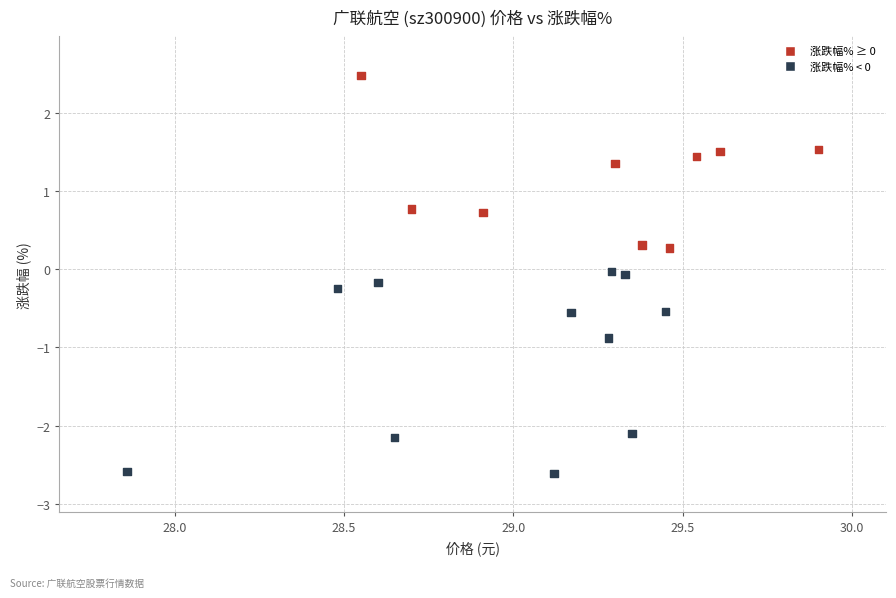

What is the range of Y values (max minus min)?

5.1